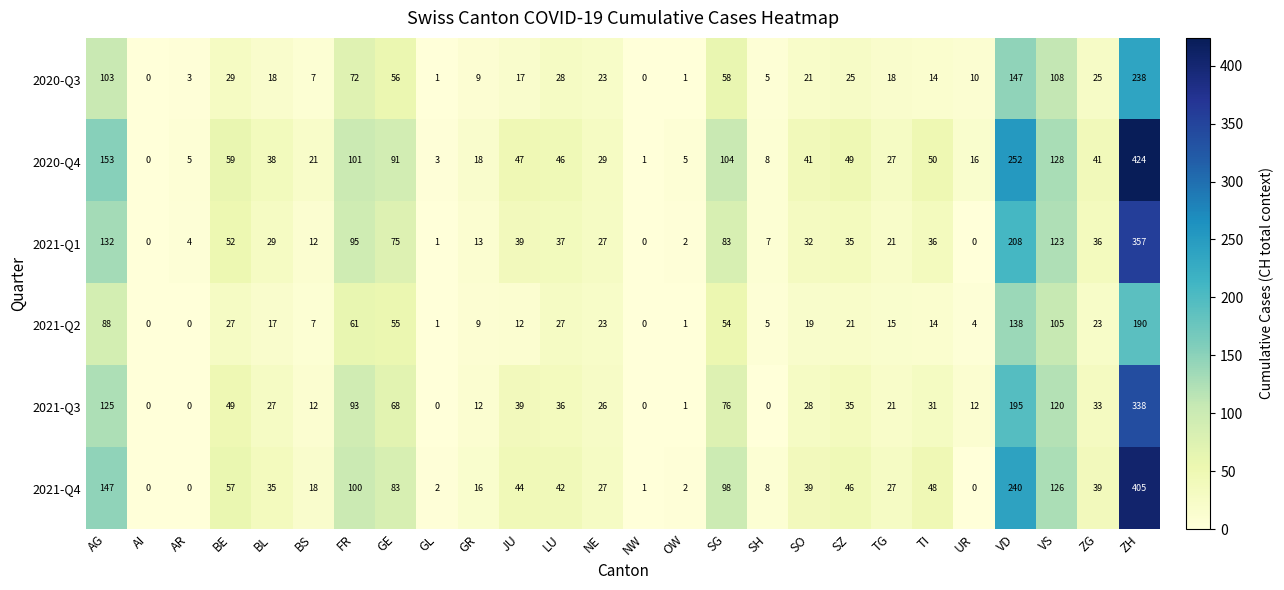

How many data points does each series have?

26